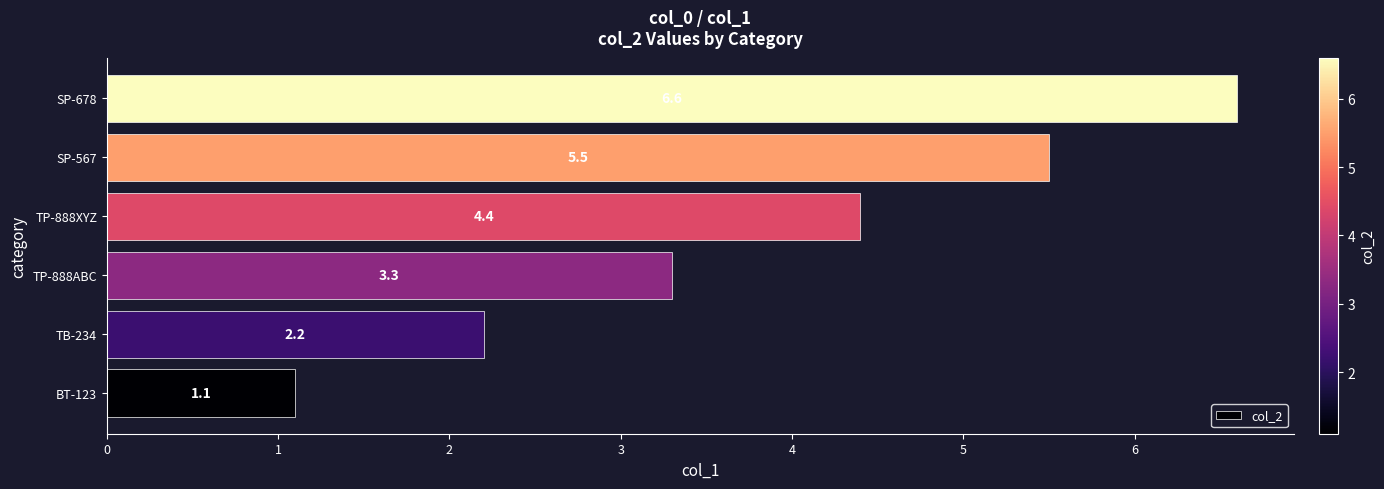

What is the change in value from TB-234 to SP-567?

+3.3